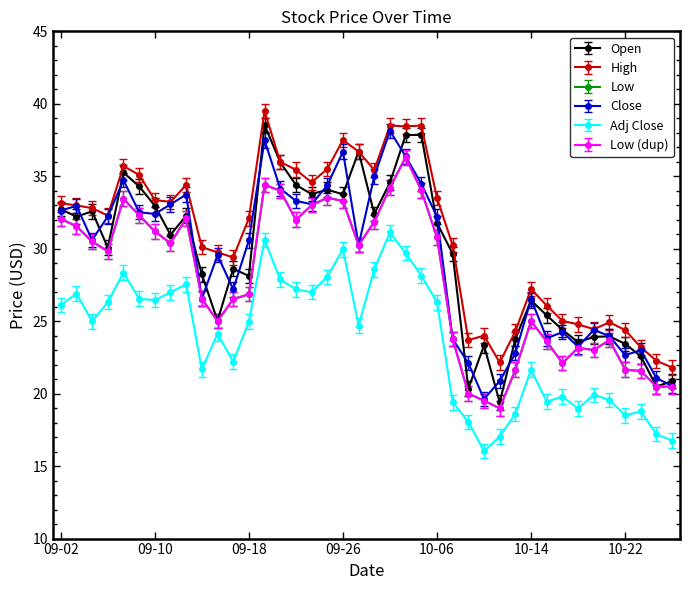

What is the difference between the maximum and minimum values in the Adj Close series?

15.1